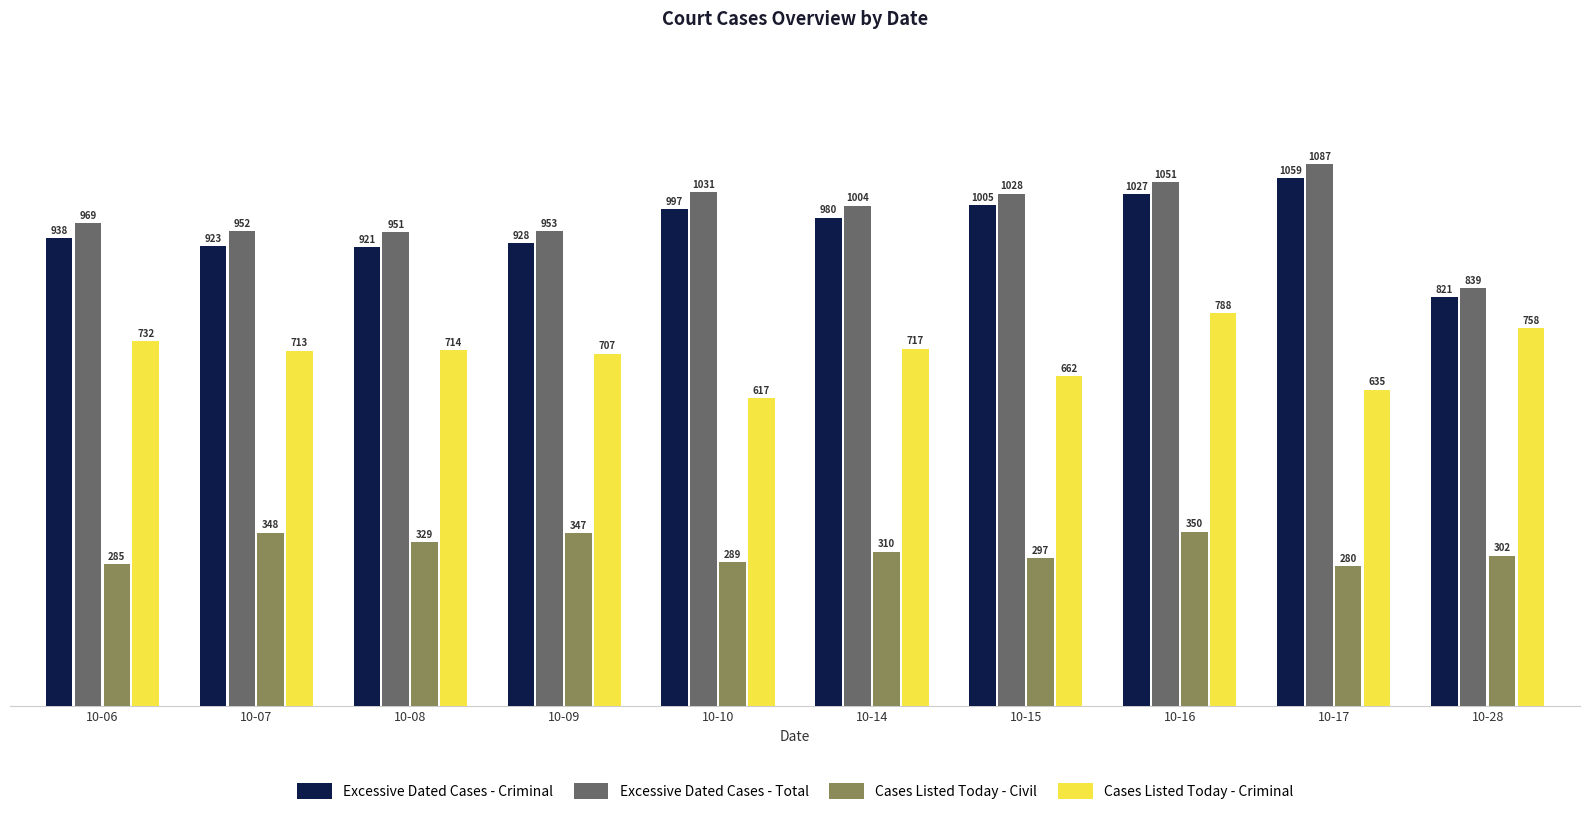

What is the difference between the maximum and minimum values in the Cases Listed Today - Criminal series?

171